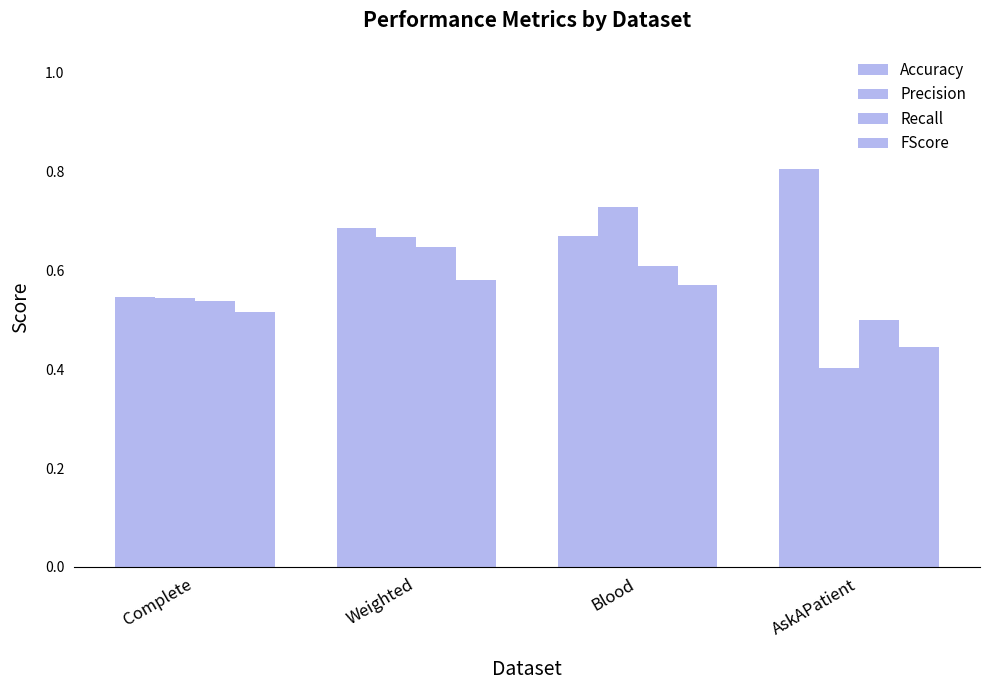

Count the FScore values in the range 0 to 1.

4